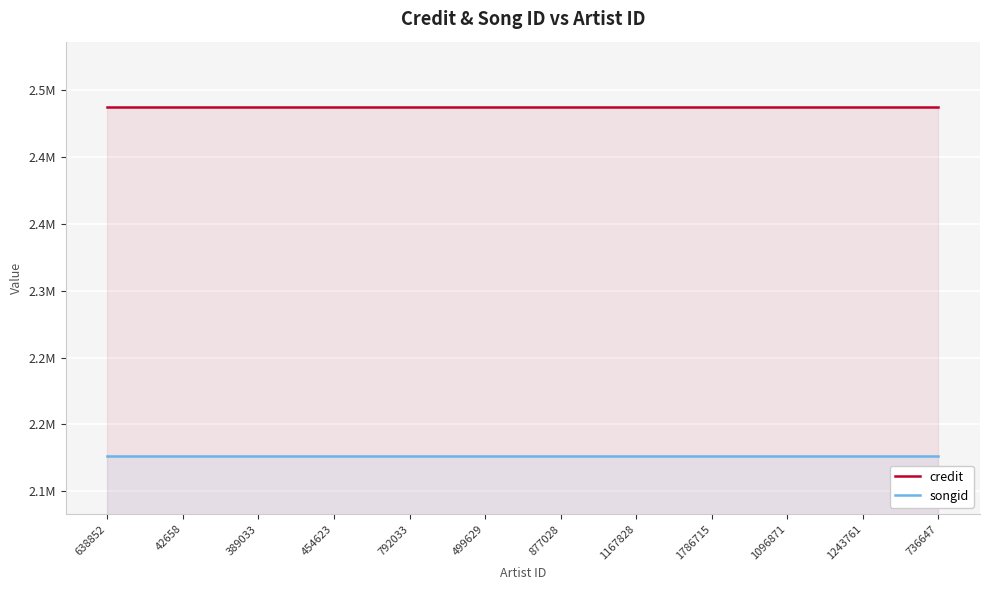

Which series has the largest total across all categories?

credit